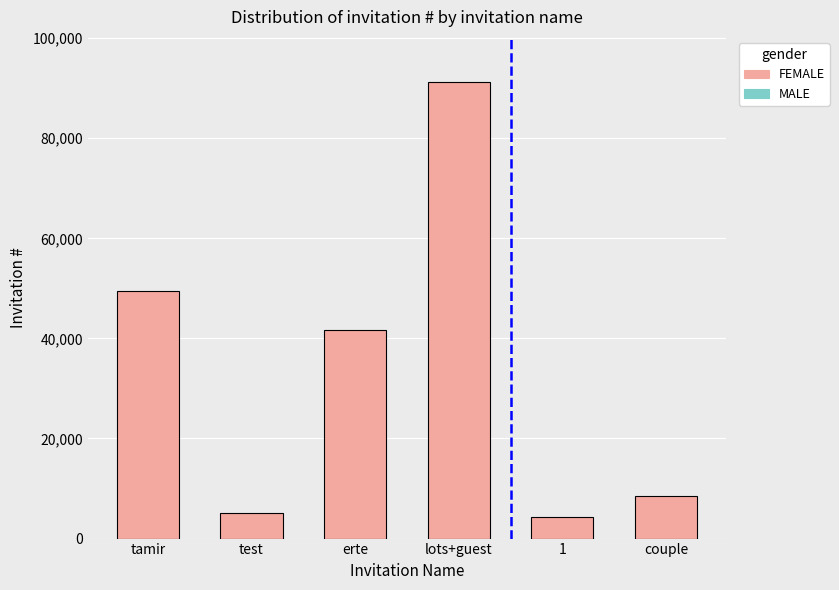

What is the total value across all series at lots+guest?

91141